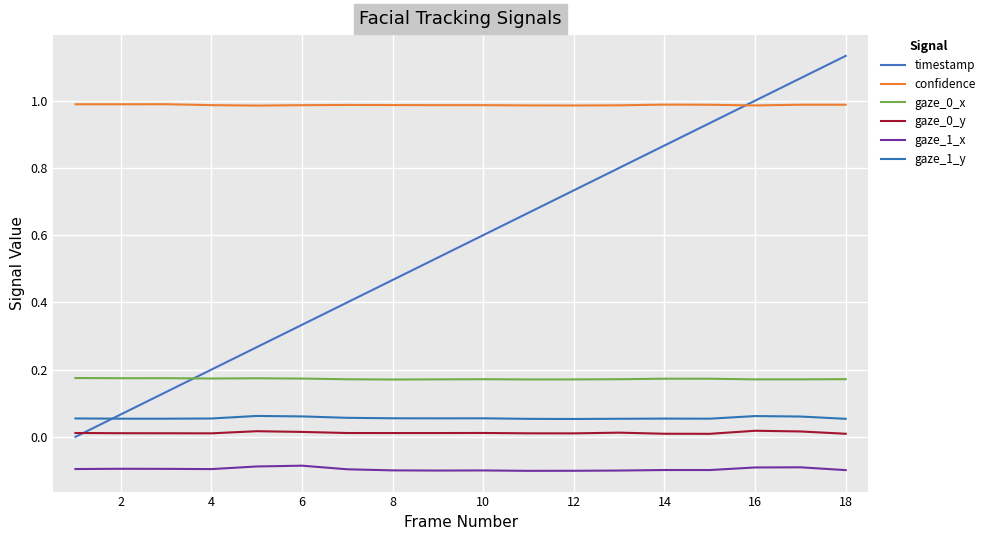

Does the chart display data point markers on the line(s)?

No